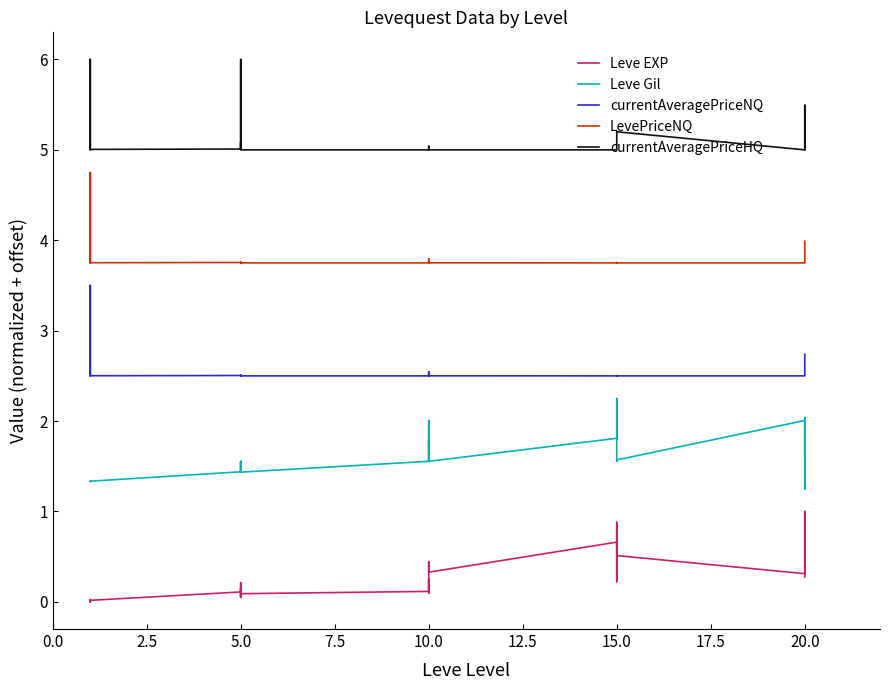

Does the chart display data point markers on the line(s)?

No